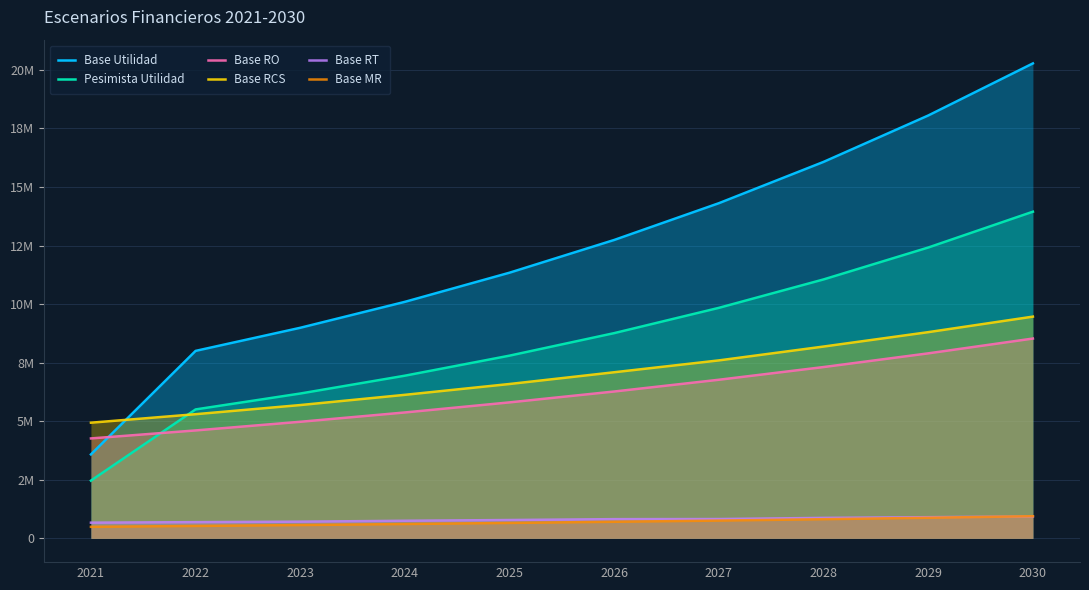

At which category is the sum across all series the highest?

2030